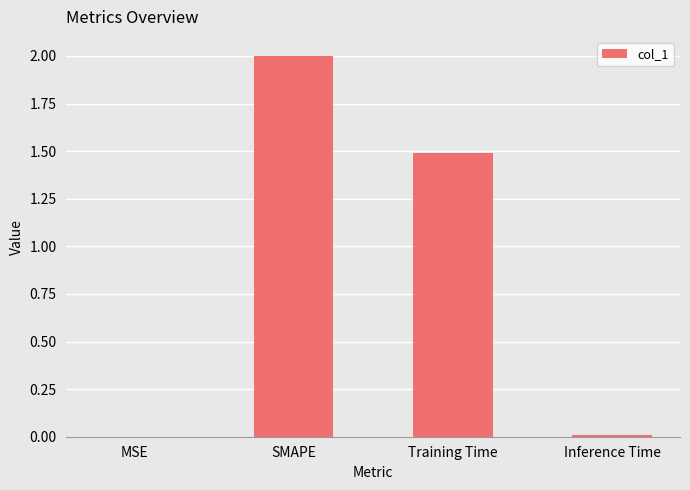

At which label is the value closest to 1?

Training Time